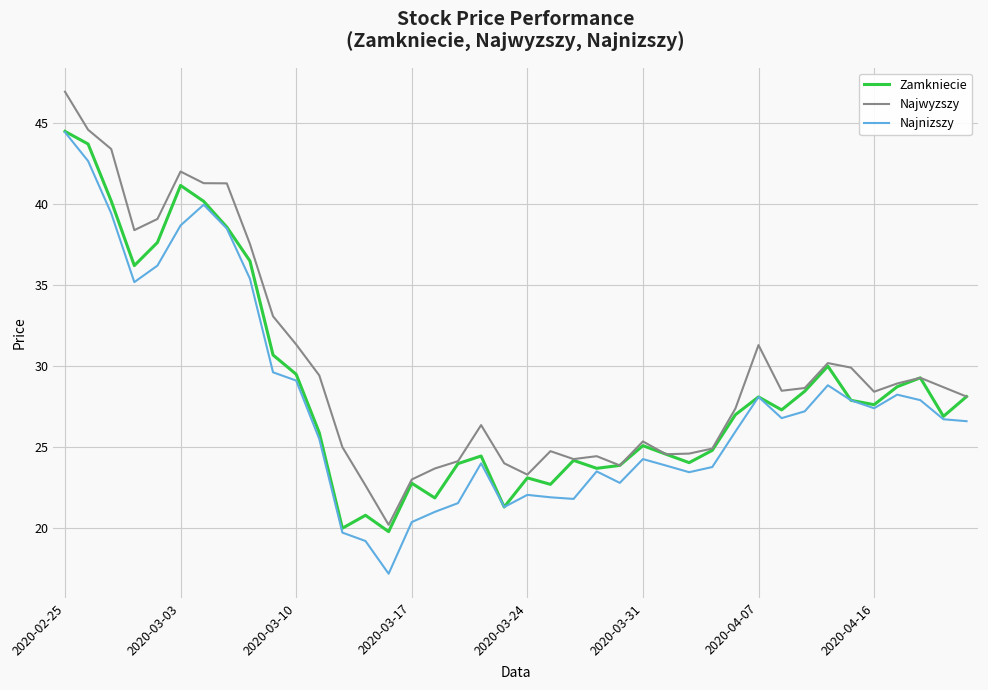

What is the maximum value for Najnizszy?

44.5